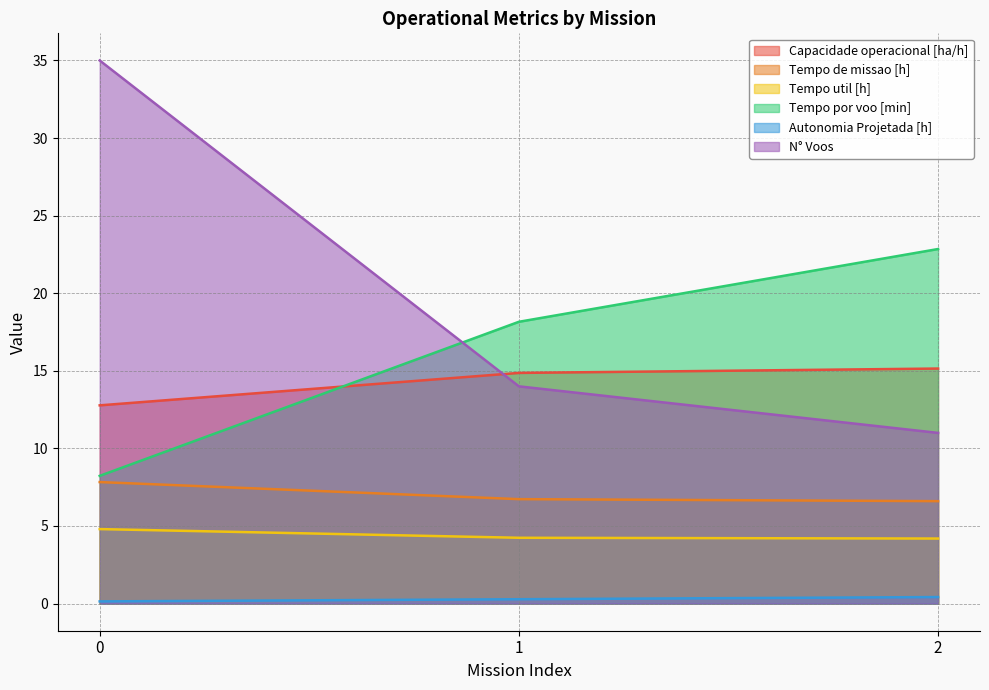

Reading left to right, list all the values displayed in this chart.

Capacidade operacional [ha/h]: 12.8	14.9	15.1
Tempo de missao [h]: 7.8	6.7	6.6
Tempo util [h]: 4.8	4.2	4.2
Tempo por voo [min]: 8.2	18.2	22.9
Autonomia Projetada [h]: 0.1	0.3	0.4
N° Voos: 35.0	14.0	11.0